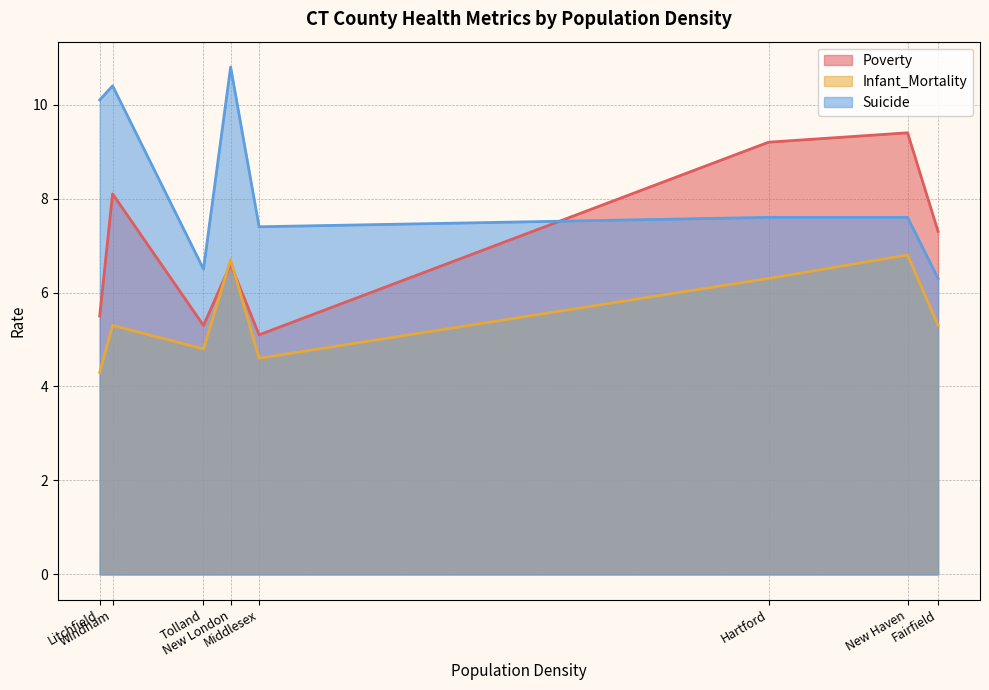

Is the value of Suicide at Windham greater than the value of Infant_Mortality at Fairfield?

Yes